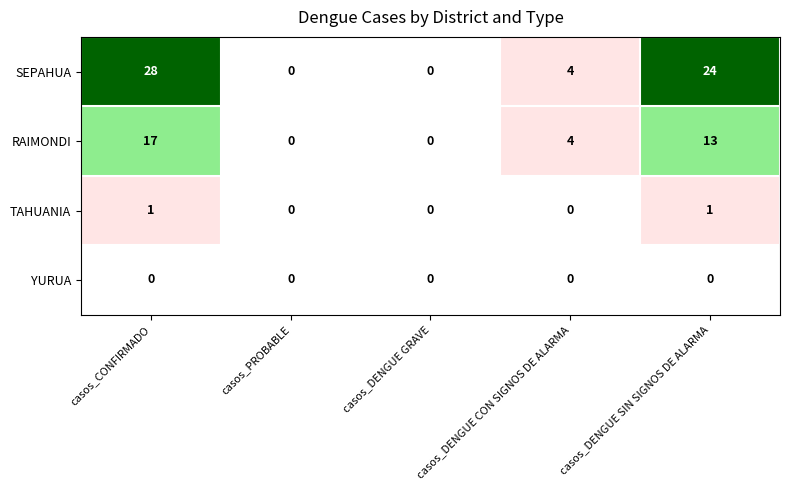

The YURUA series shows 0 at casos_PROBABLE. True or false?

True